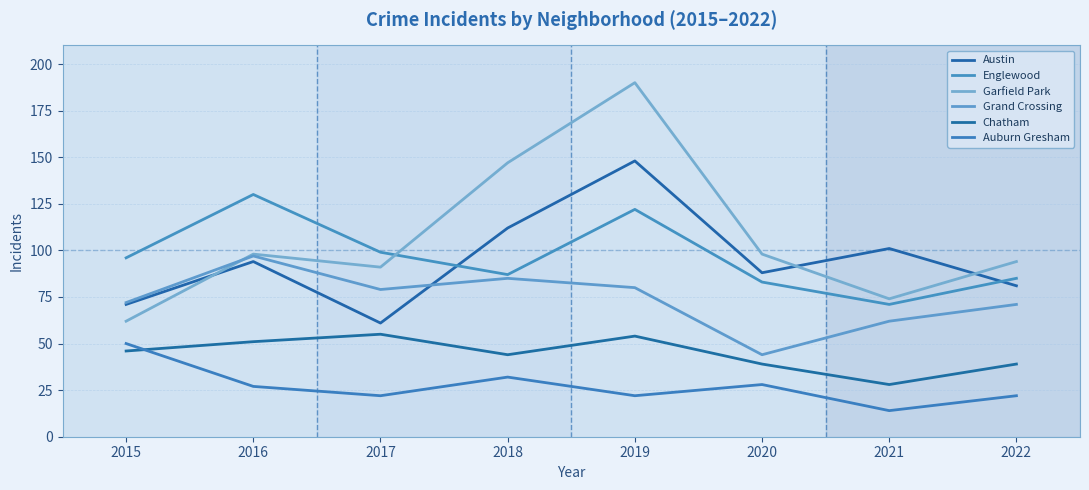

At 2021, list the series in order from largest to smallest.

Austin, Garfield Park, Englewood, Grand Crossing, Chatham, Auburn Gresham